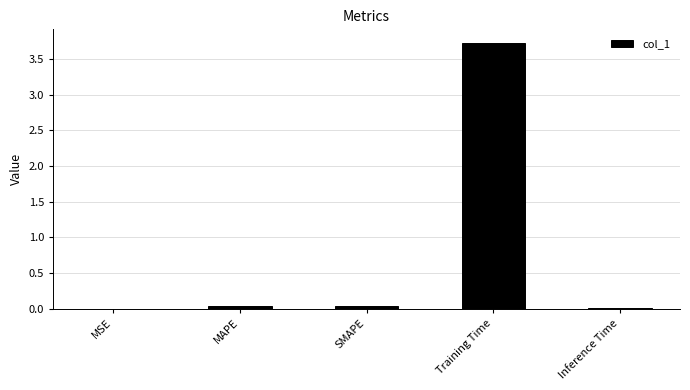

What is the change in value from MAPE to Training Time?

+3.7